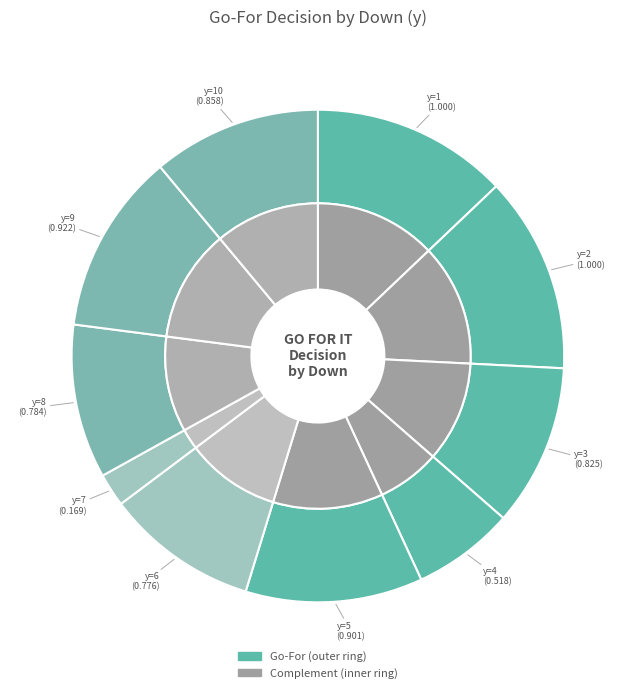

To the nearest percent, what percentage of the pie is y=5?

12%